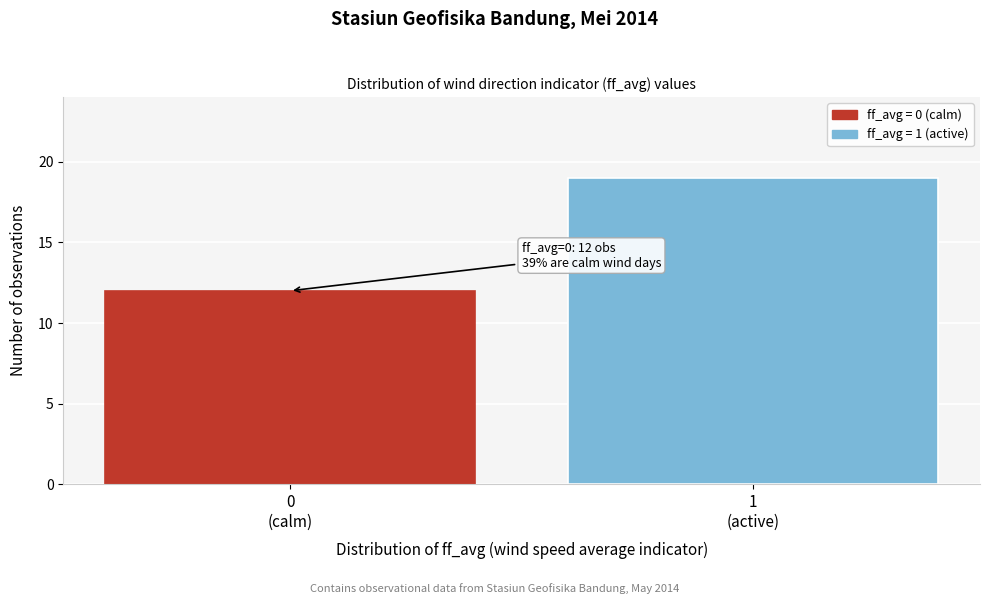

Reading right to left, transcribe all the data shown in this chart.

19	12